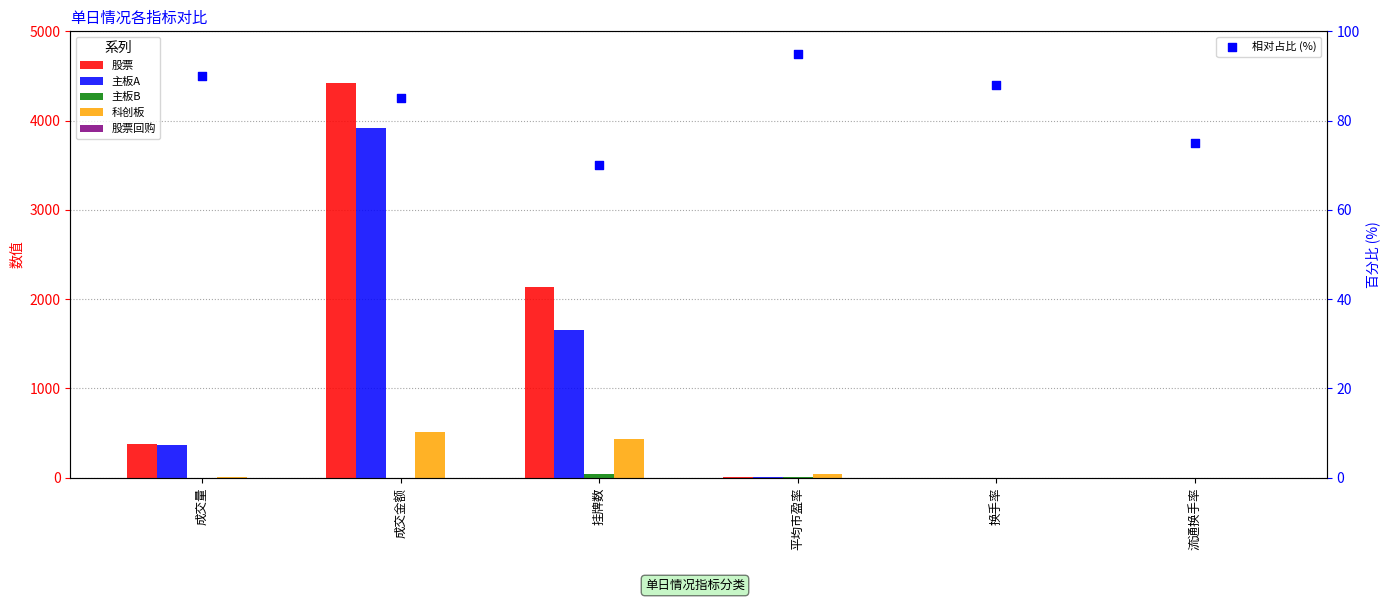

What are all the series names shown in the legend?

股票, 主板A, 主板B, 科创板, 股票回购, 相对占比 (%)